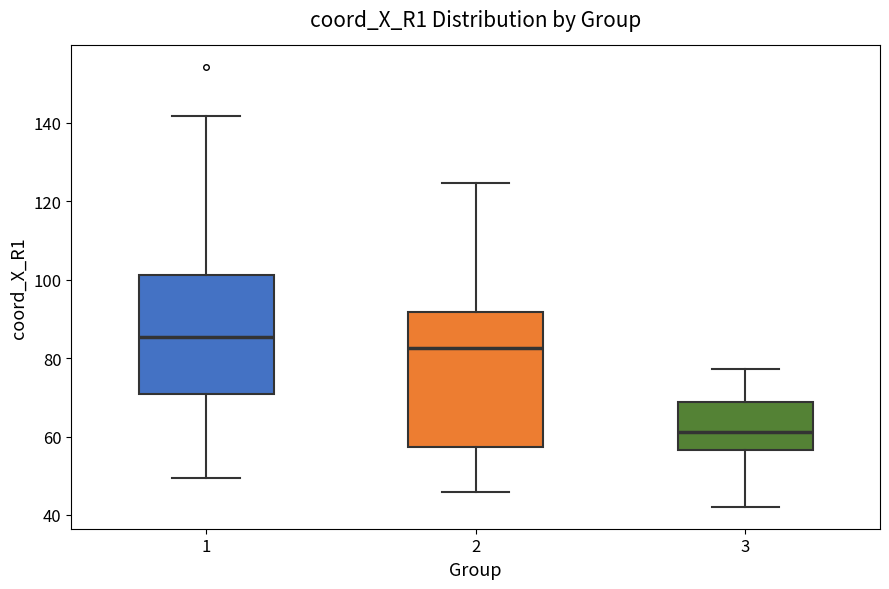

Reading left to right, read every box against the y-axis: the position of its median line, the range the box covers, and the ends of its whiskers. The values are not printed on the chart, so give them approximately, as read against the axis.

1: median 86, box 70 to 102, whiskers 50 to 142
2: median 82, box 58 to 92, whiskers 46 to 124
3: median 62, box 56 to 68, whiskers 42 to 78